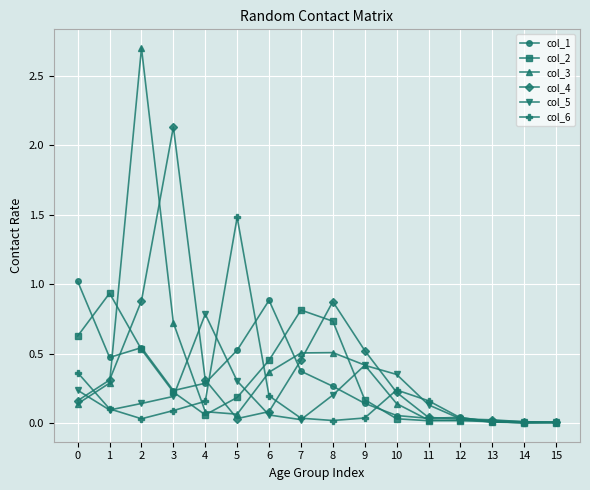

The col_2 series shows 0.2 at 5. True or false?

True